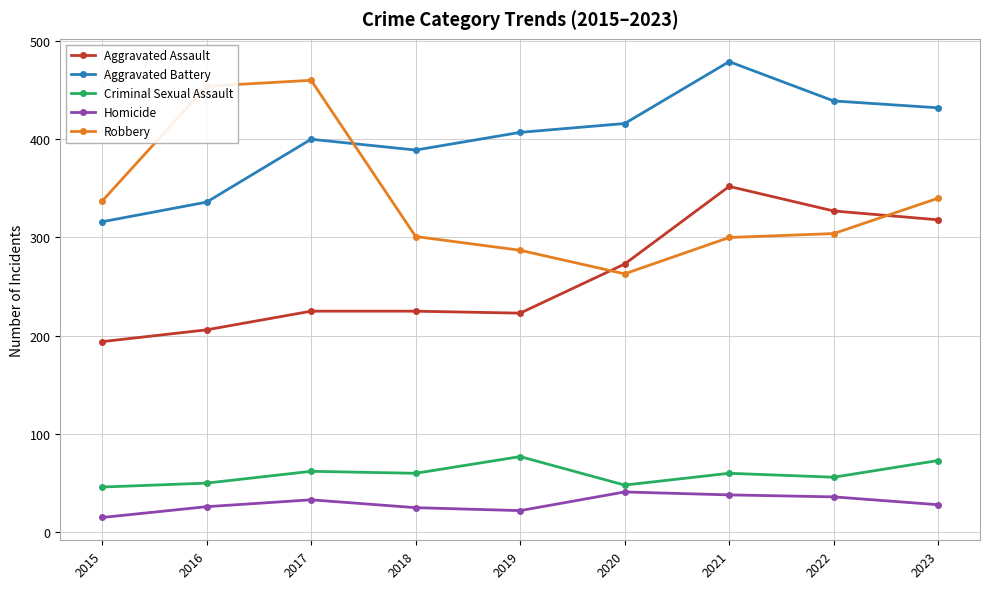

What is the total value across all series at 2023?

1191